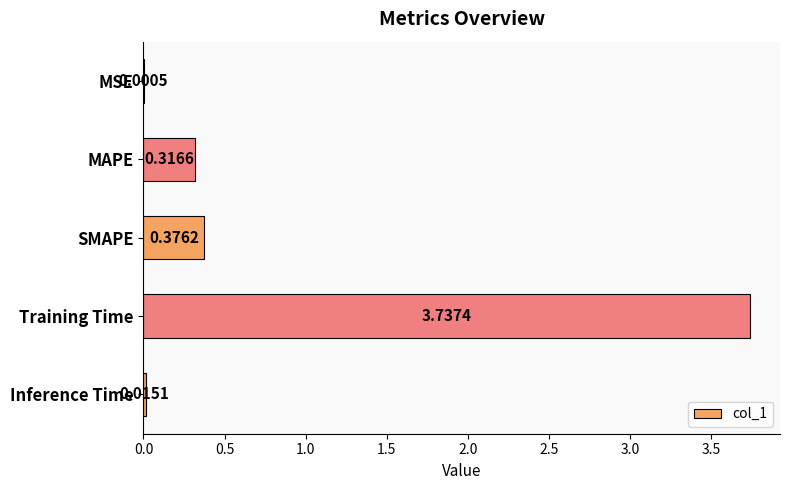

Which label corresponds to the largest value in the chart?

Training Time